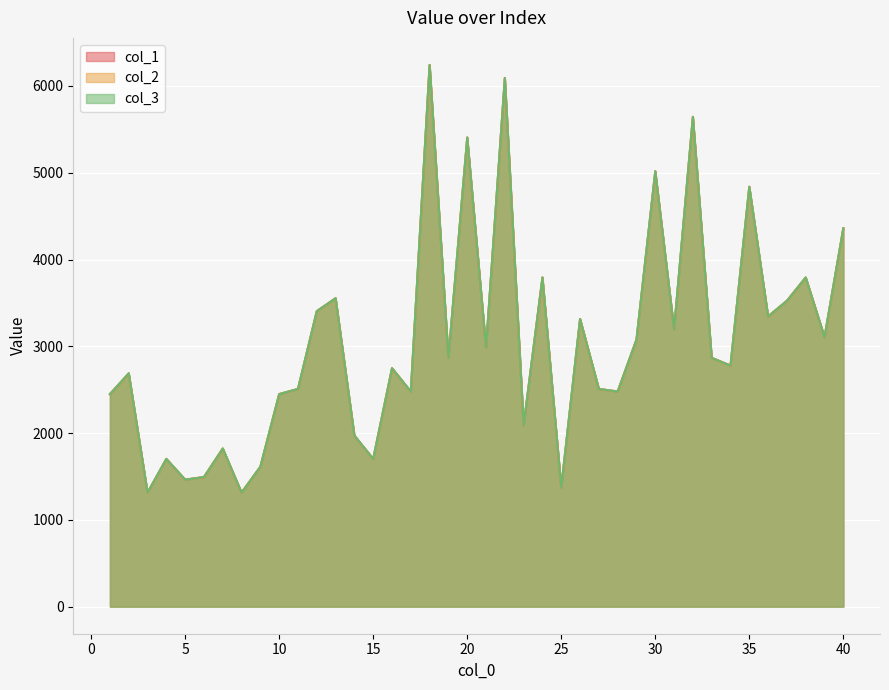

True or false: col_1 and col_2 intersect in this chart.

False